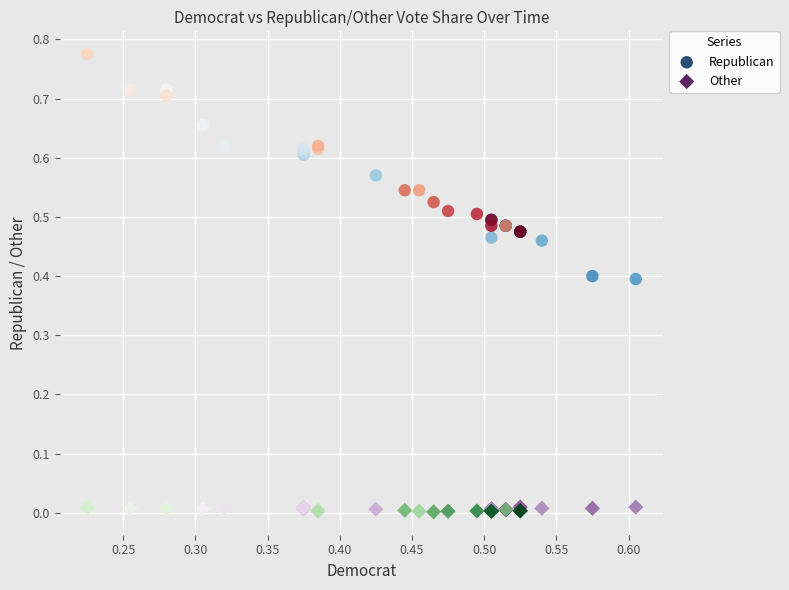

Which series contains the lowest Y value?

Other